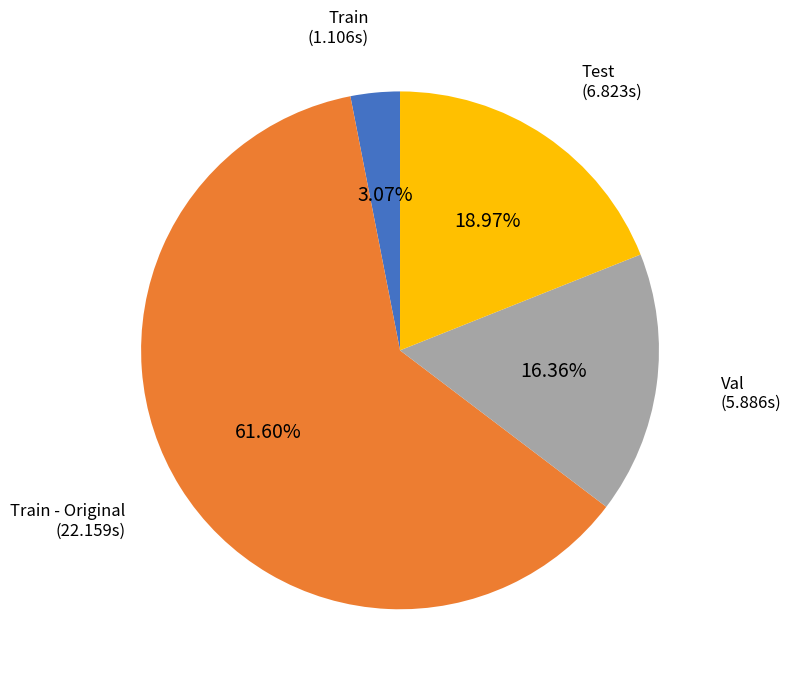

To the nearest percent, what is the difference between the largest and smallest slice percentages?

59%